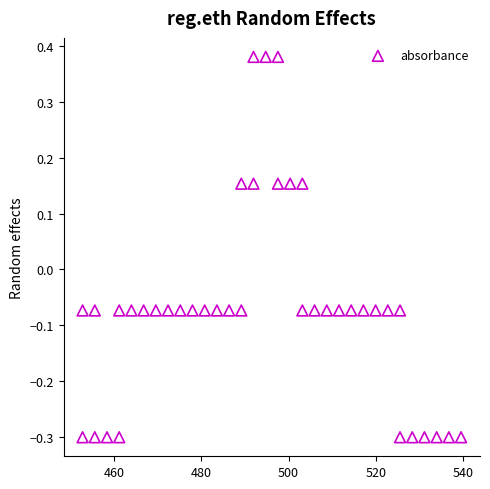

What is the range of X values (max minus min)?

86.7